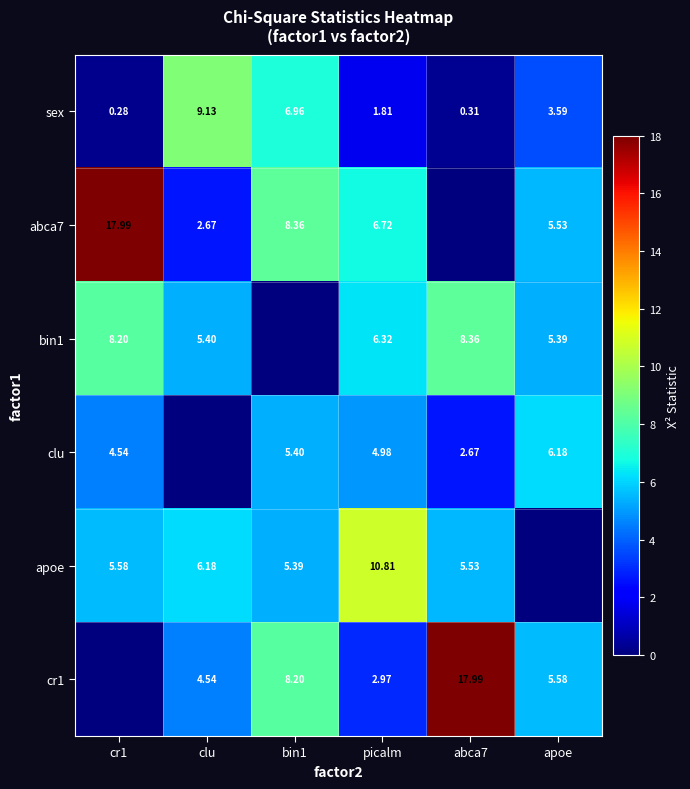

True or false: sex has a value of 0.5 at abca7.

False